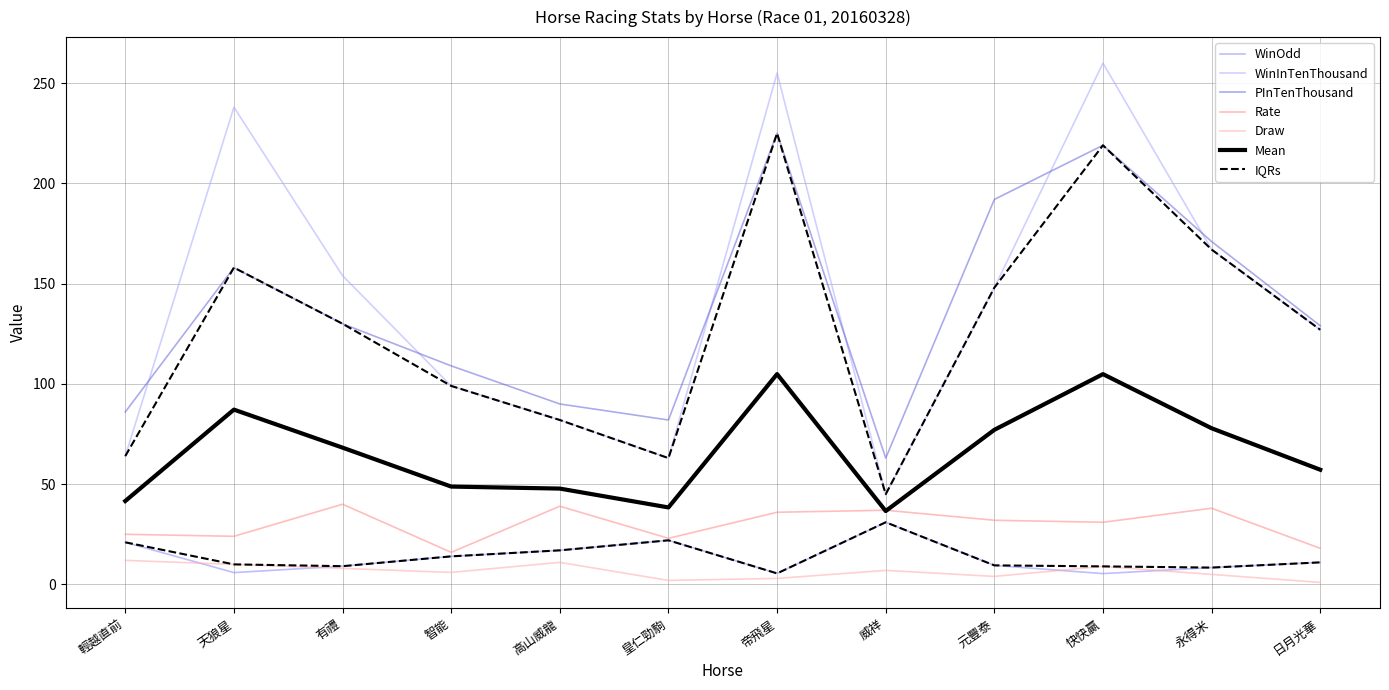

Does the chart have visible grid lines?

Yes